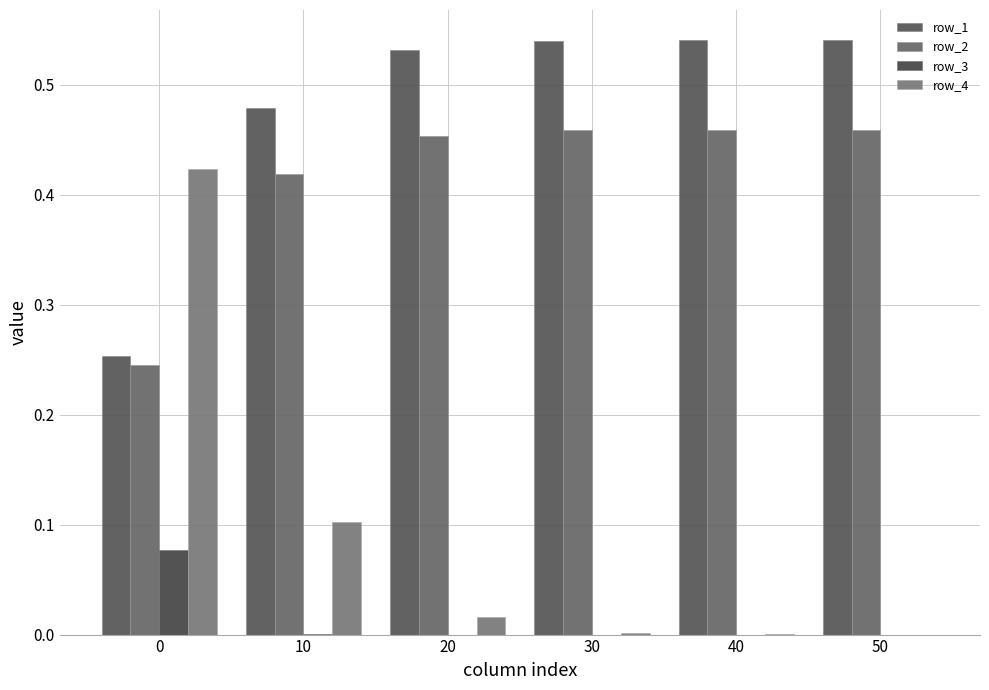

Are the bars horizontal?

No